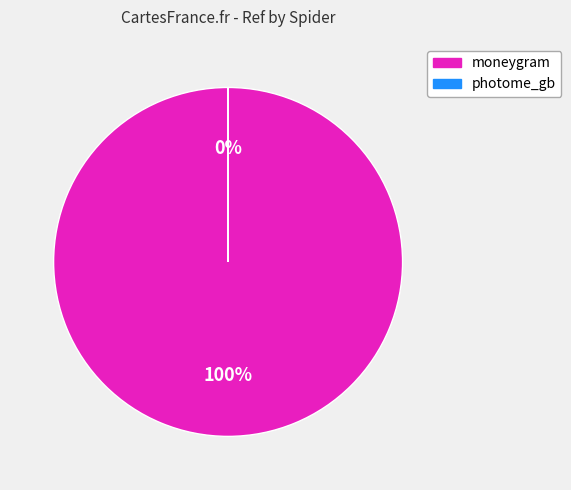

The moneygram slice represents 87% of the pie. True or false?

False